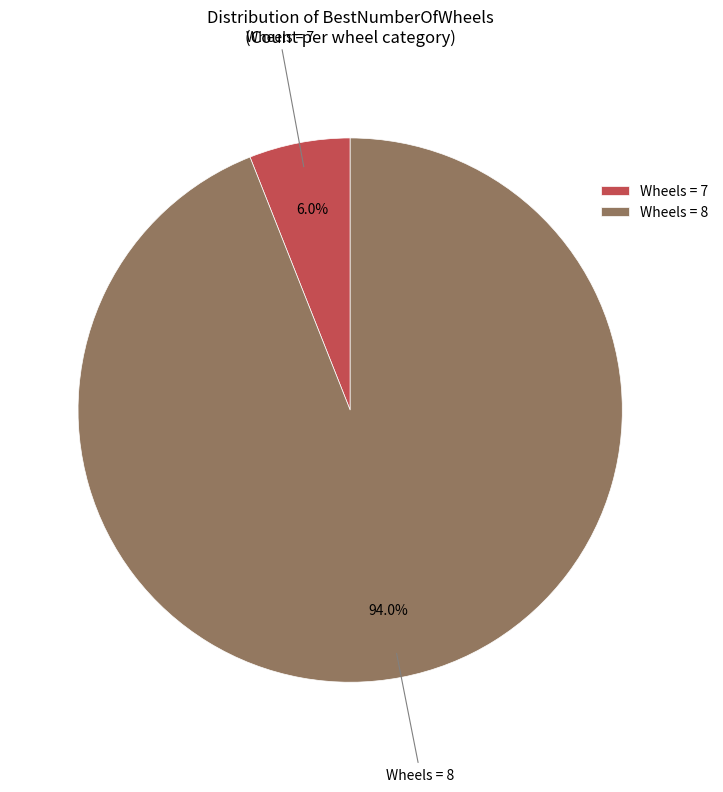

Which category accounts for the majority?

Wheels = 8